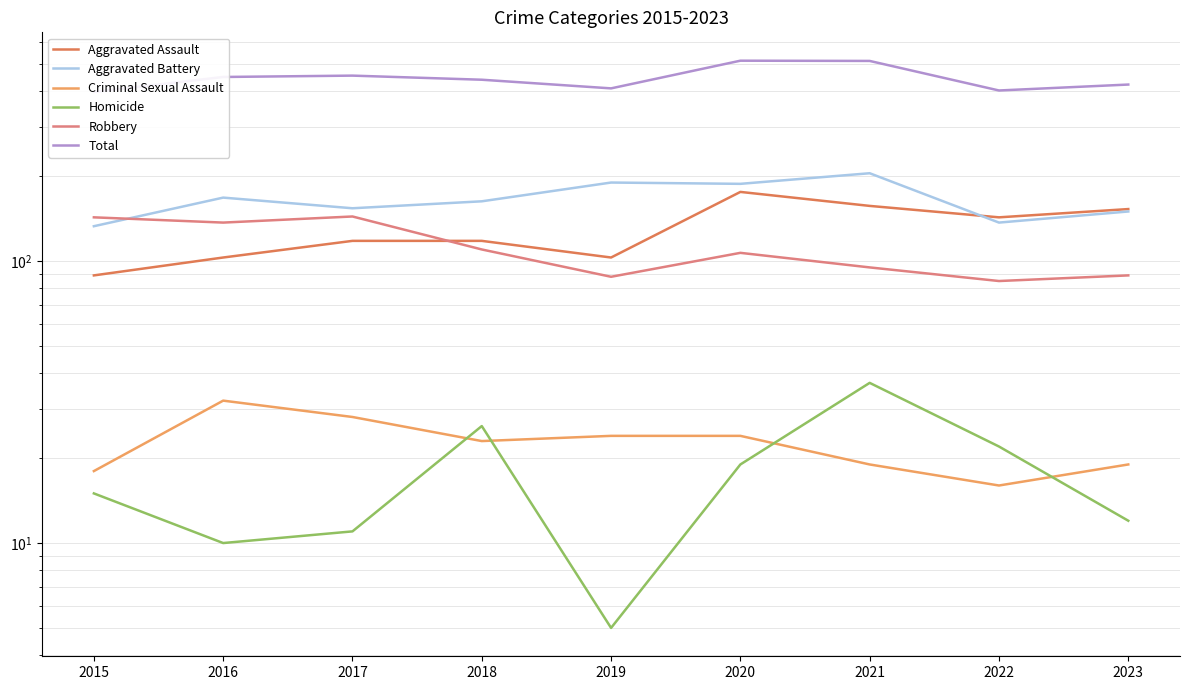

Is this an area chart (filled region under the line)?

No